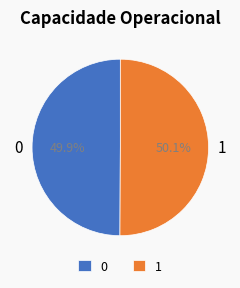

What is the total percentage of 1 and 0?

100.0%